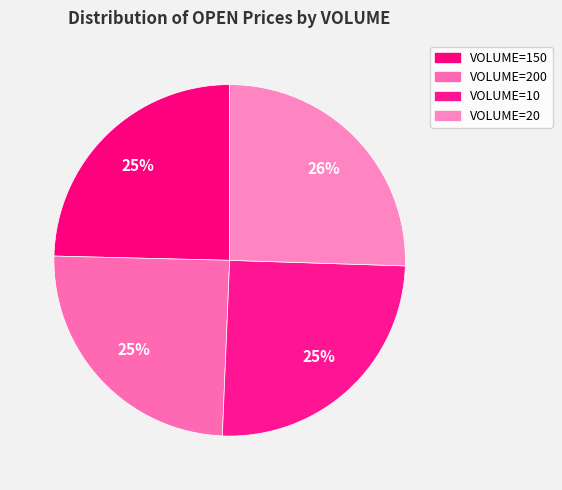

How many segments does this pie chart have?

4